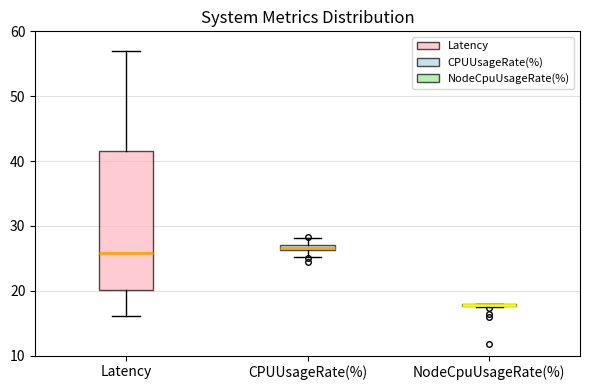

Which box is the tallest, from its lower edge to its upper edge?

Latency